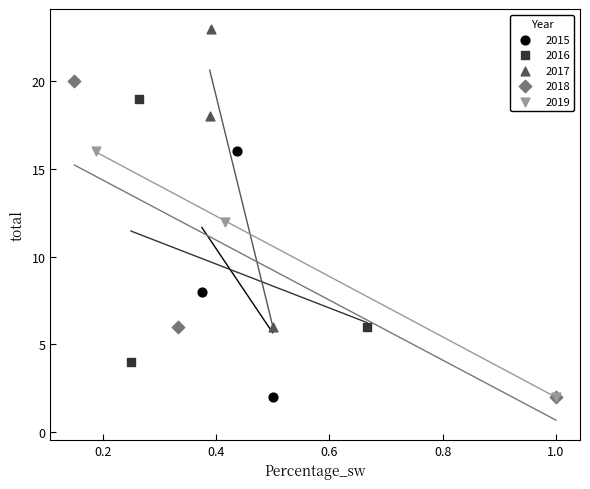

What are all the series names shown in the legend?

2015, 2016, 2017, 2018, 2019